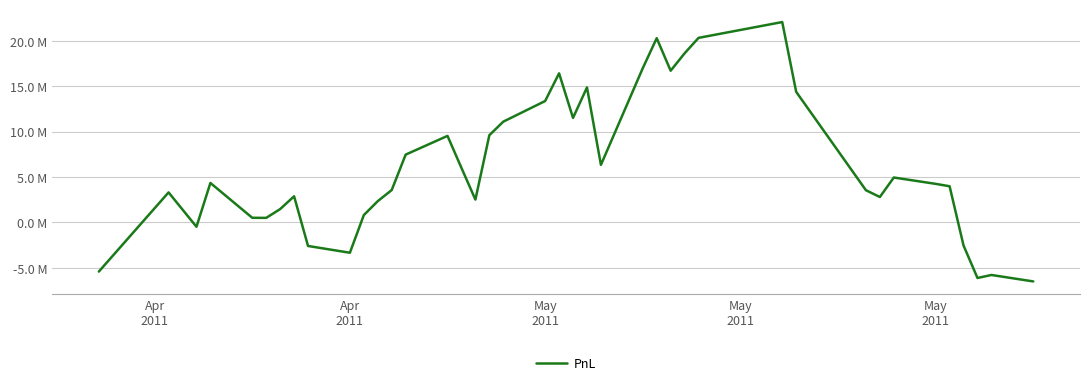

What is the label of the 37th point from the right?

May
2011